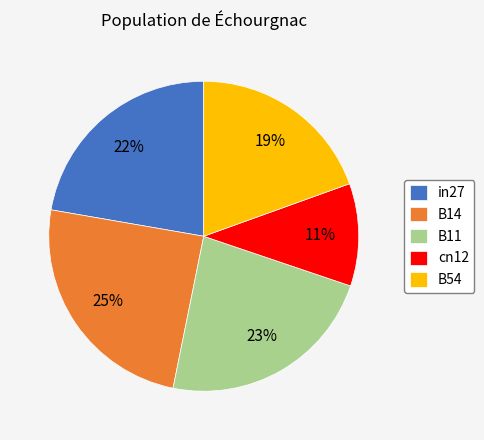

How many slices are in this pie chart?

5